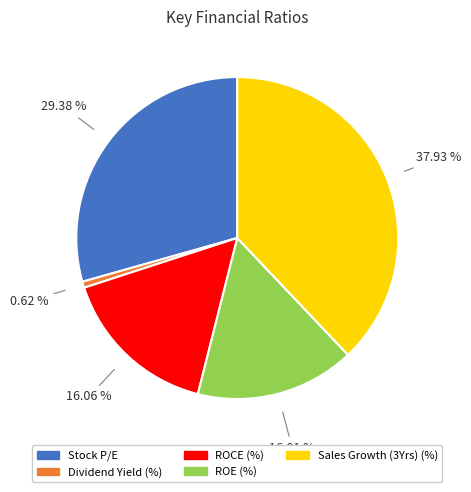

Which slice is the largest?

Sales Growth (3Yrs) (%)